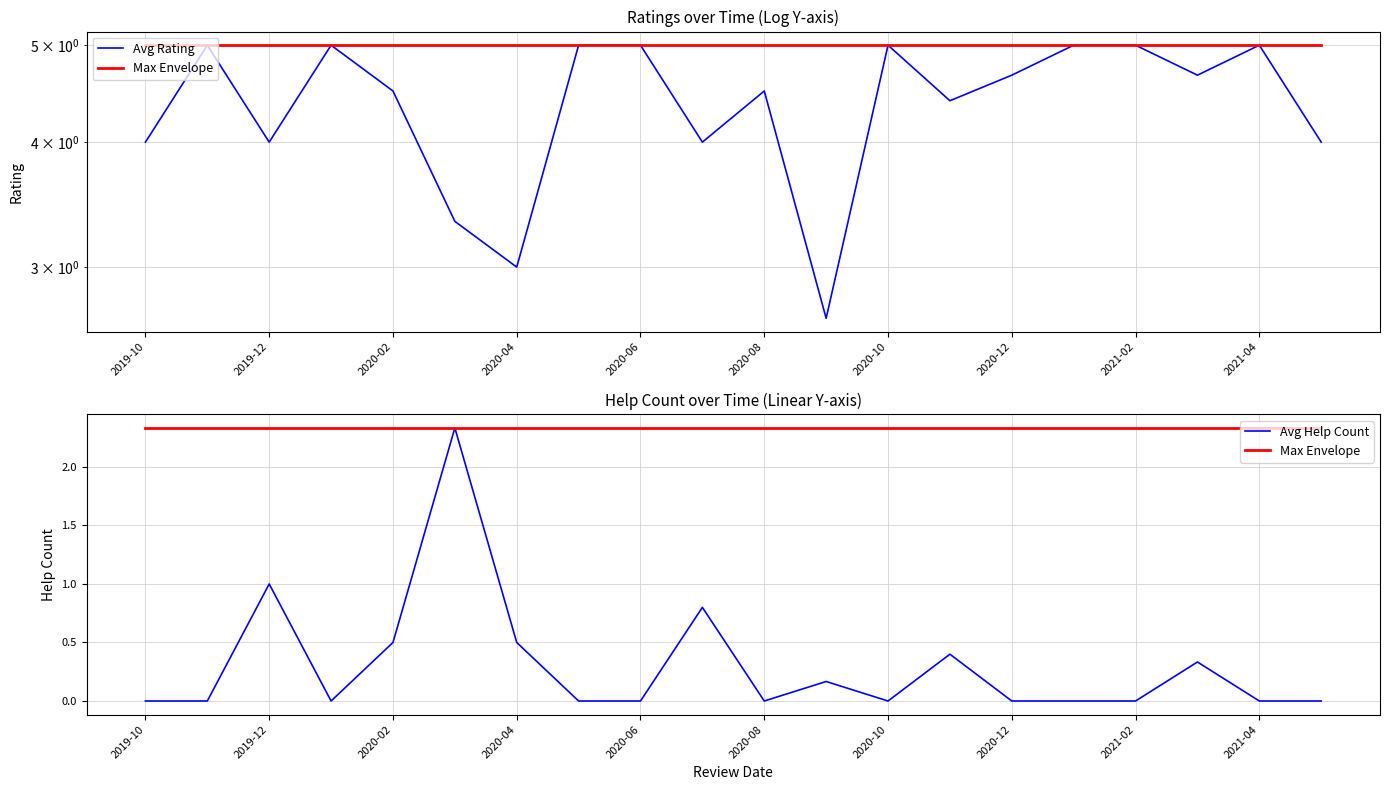

True or false: Avg Help Count and Max Envelope cross at least once.

False